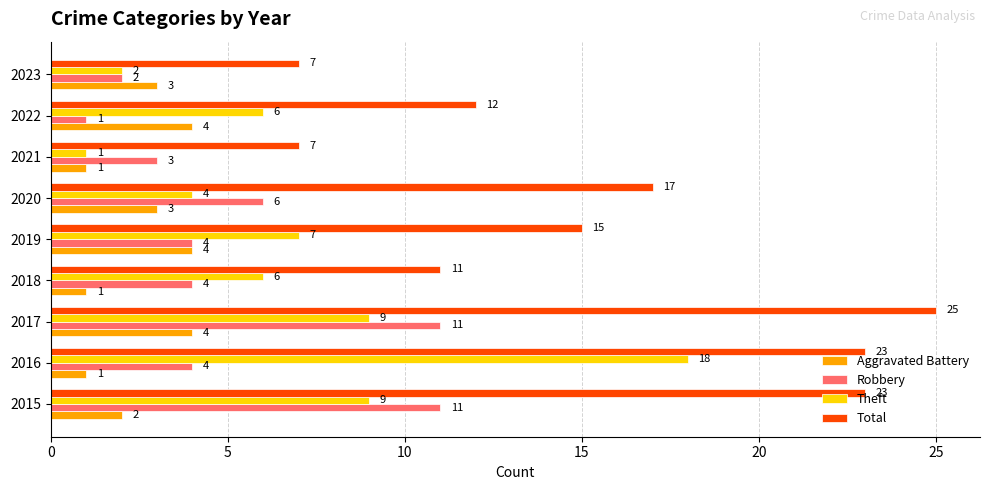

Is the value of Aggravated Battery at 2019 greater than the value of Total at 2015?

No